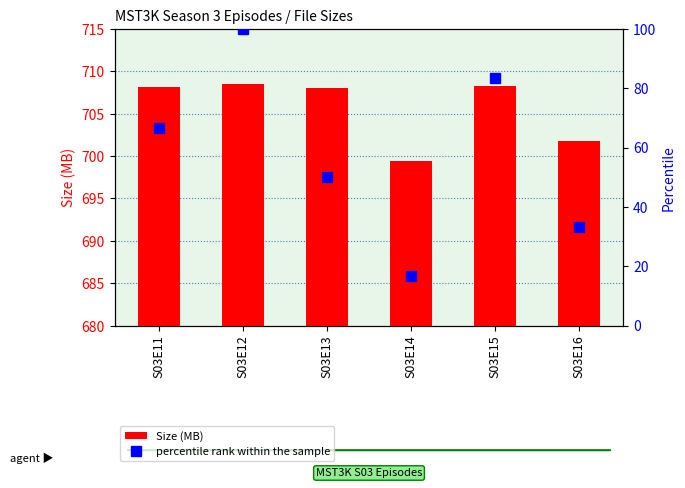

Which series changed the most between S03E11 and S03E12?

percentile rank within the sample